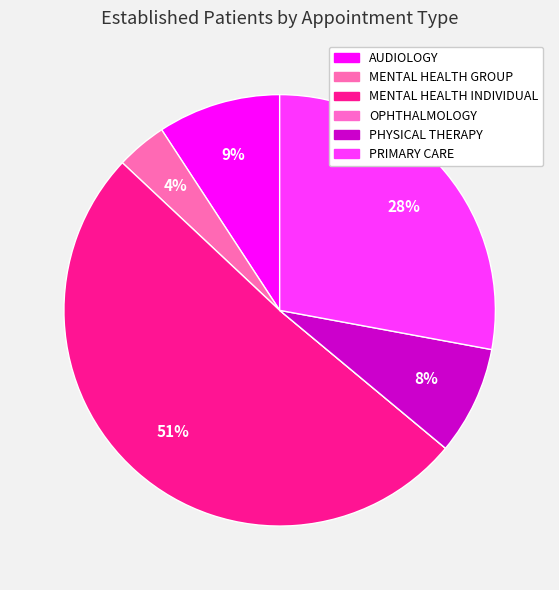

Does any single category account for the majority?

Yes